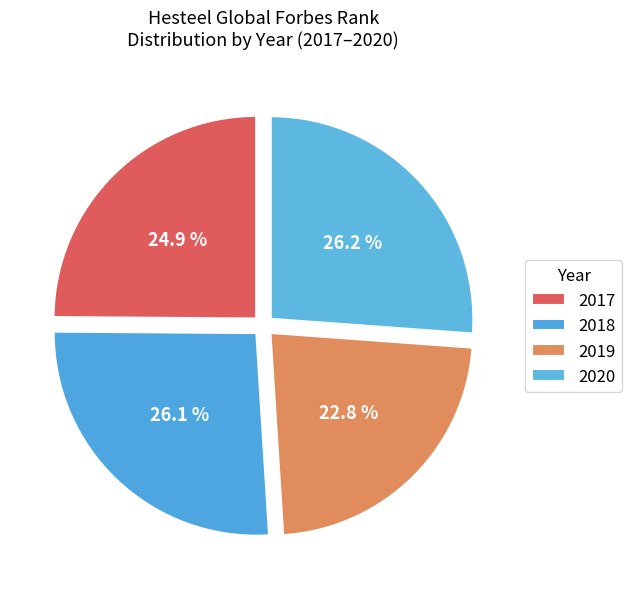

How many slices are in this pie chart?

4